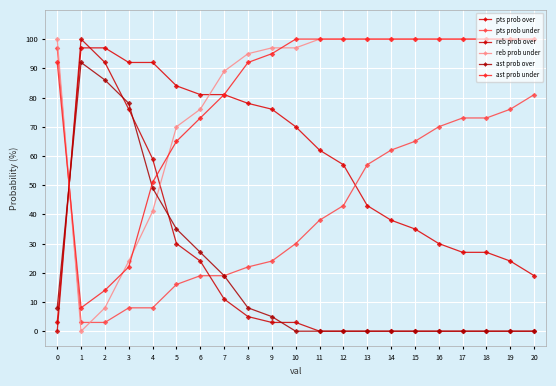

At which label is ast prob over closest to 46?

4